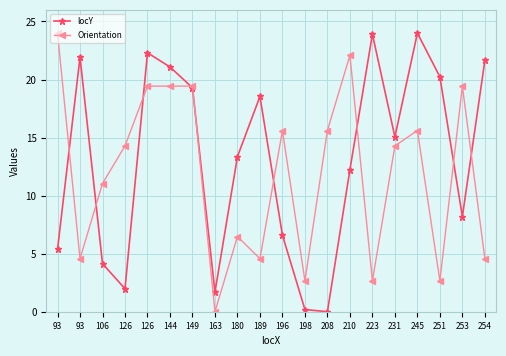

Count the number of categories in the chart.

20